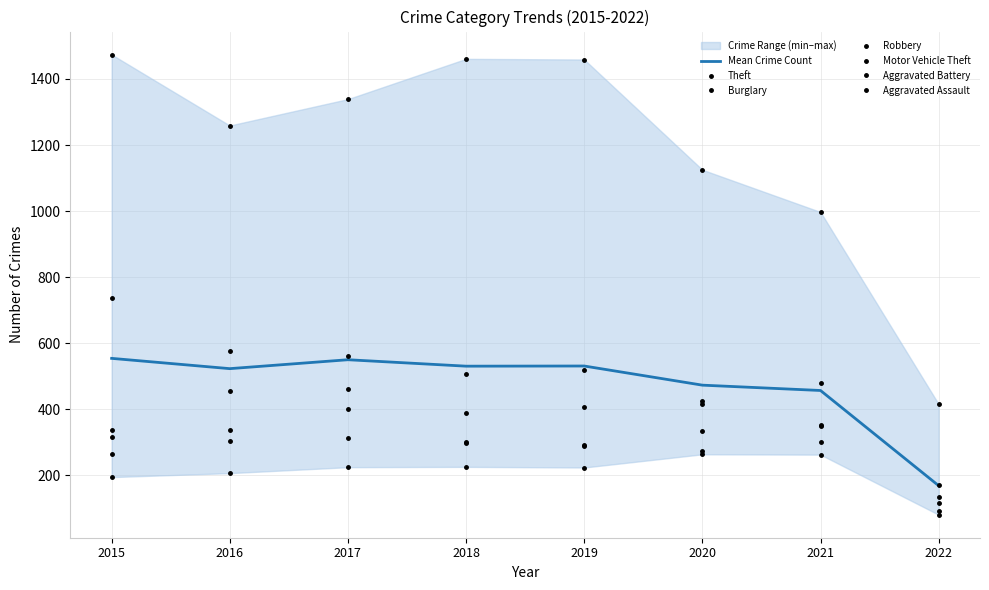

What are all the series names shown in the legend?

Theft, Burglary, Robbery, Motor Vehicle Theft, Aggravated Battery, Aggravated Assault